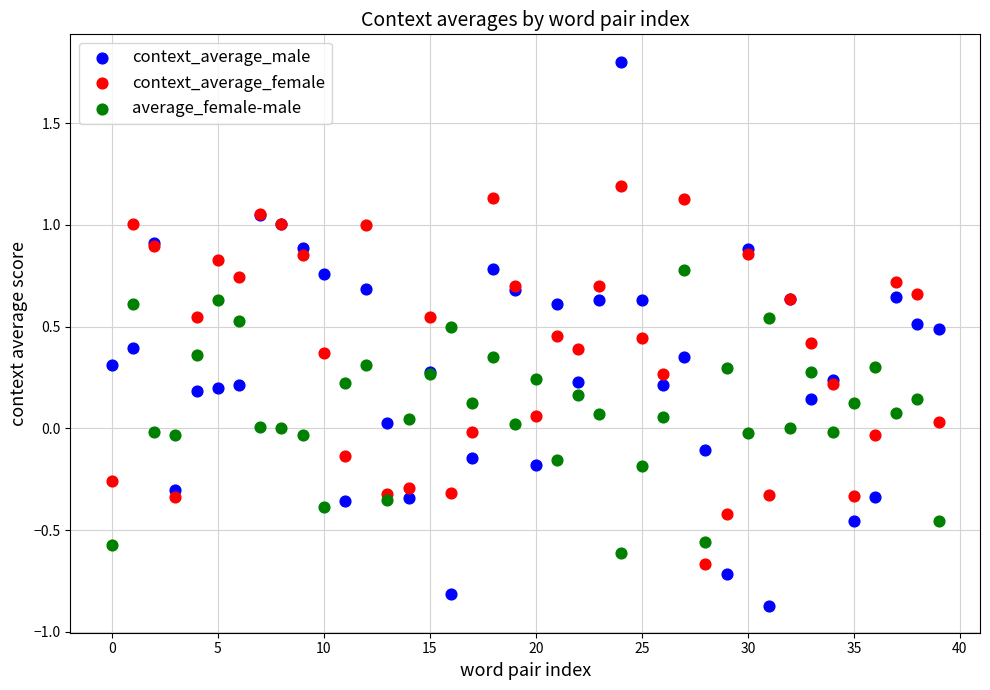

Which series has the widest spread of Y values?

context_average_male